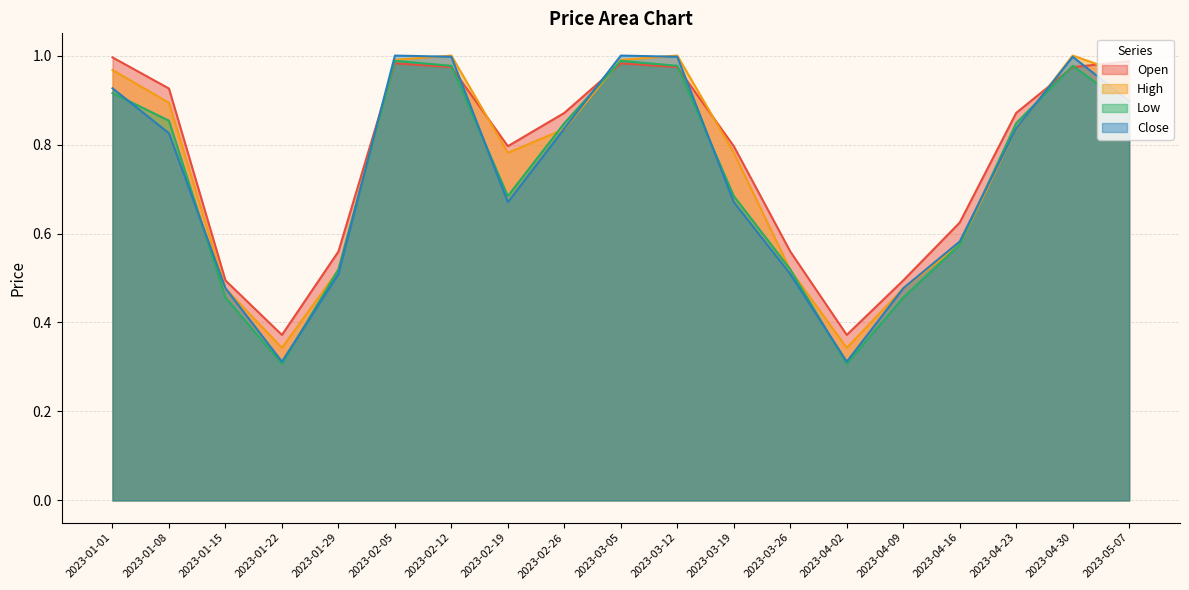

Where is the first local maximum for Open?

2023-02-05